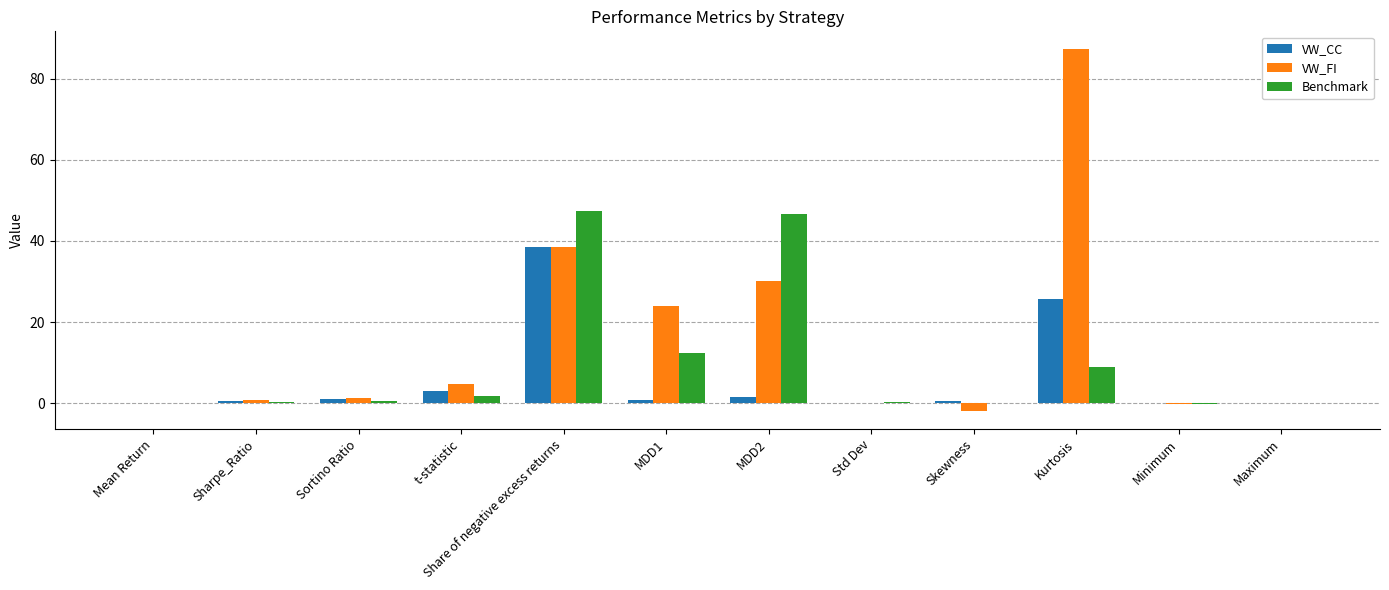

What is the total value across all series at Sortino Ratio?

2.9